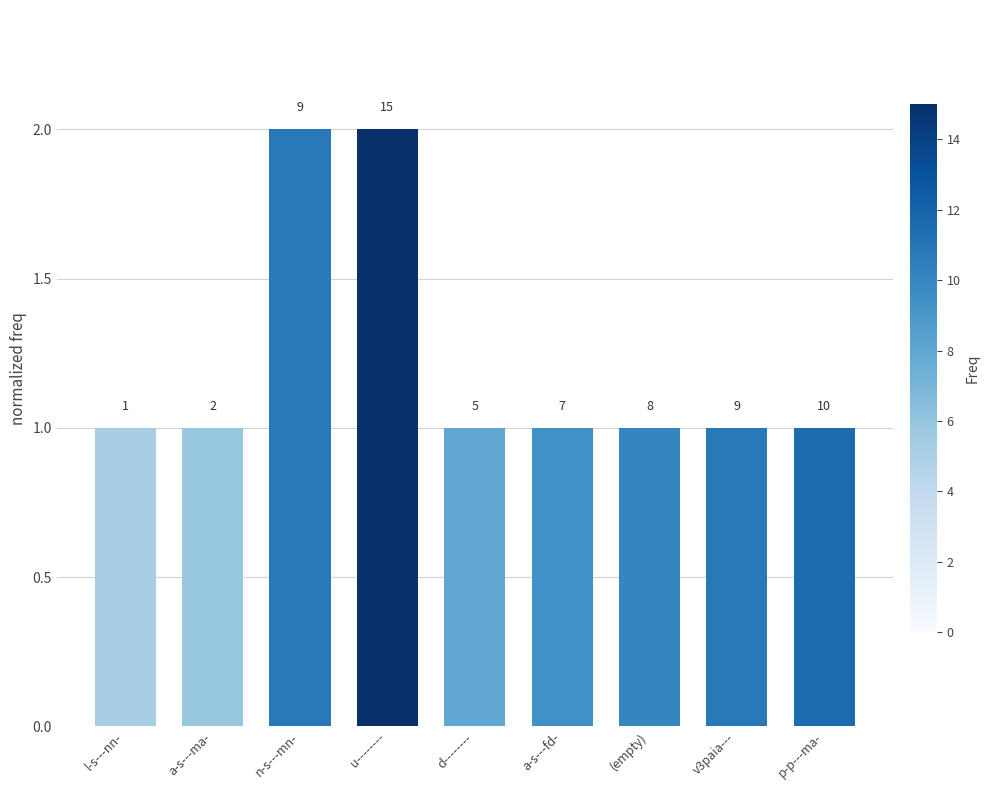

At which label is the value closest to 1?

l-s---nn-